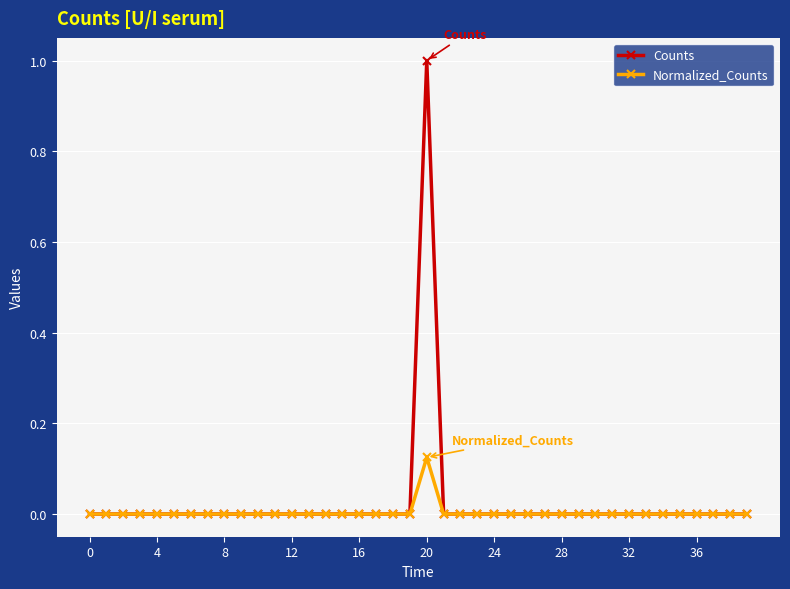

List the series in order of their peak value, lowest first.

Normalized_Counts, Counts